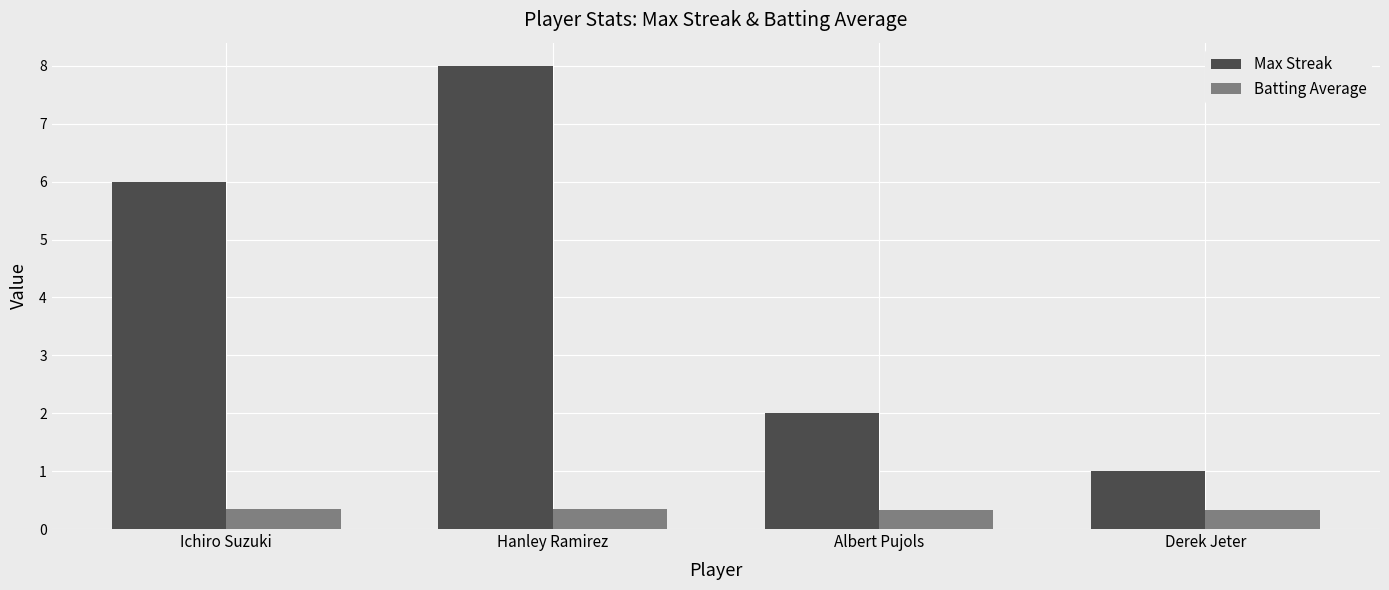

What are all the series names shown in the legend?

Max Streak, Batting Average